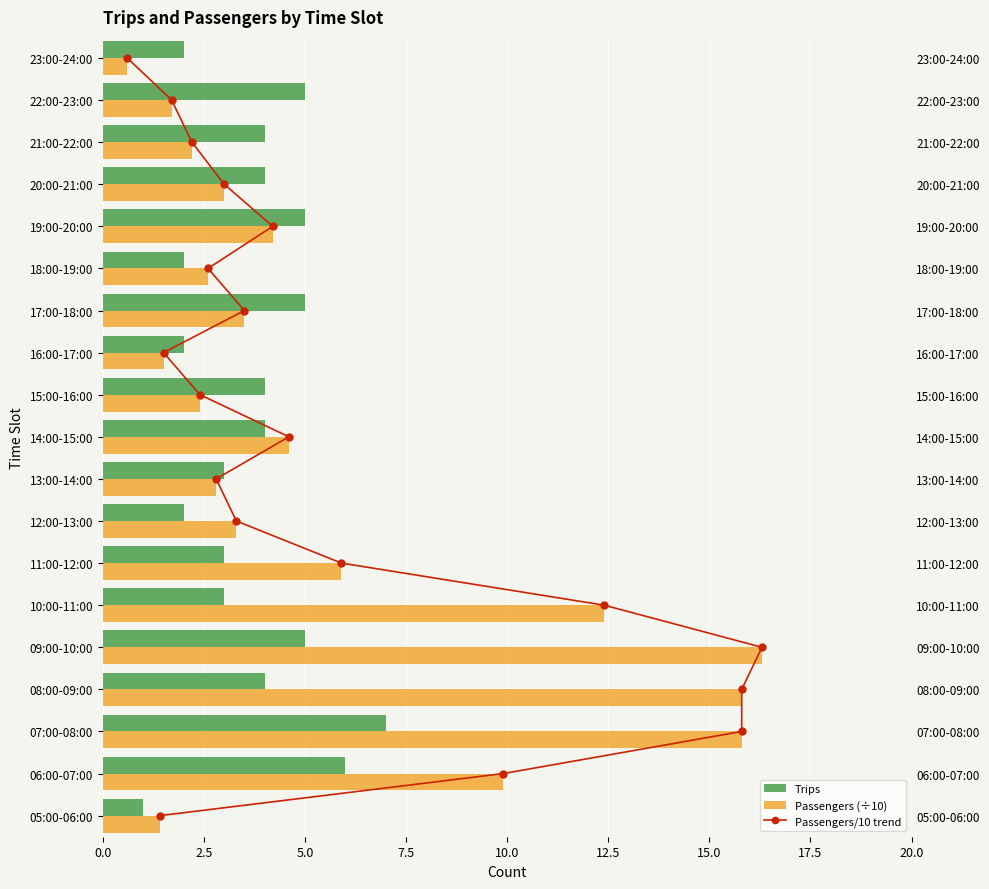

What is the average value of the Passengers (÷10) series?

5.8